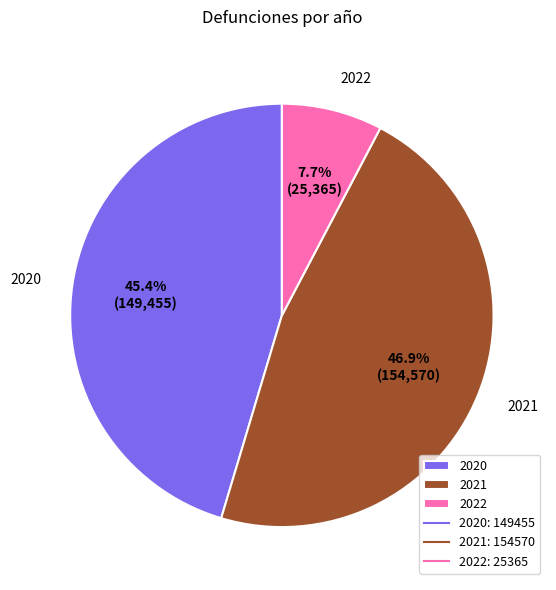

To the nearest percent, what percentage of the pie is 2020?

45%